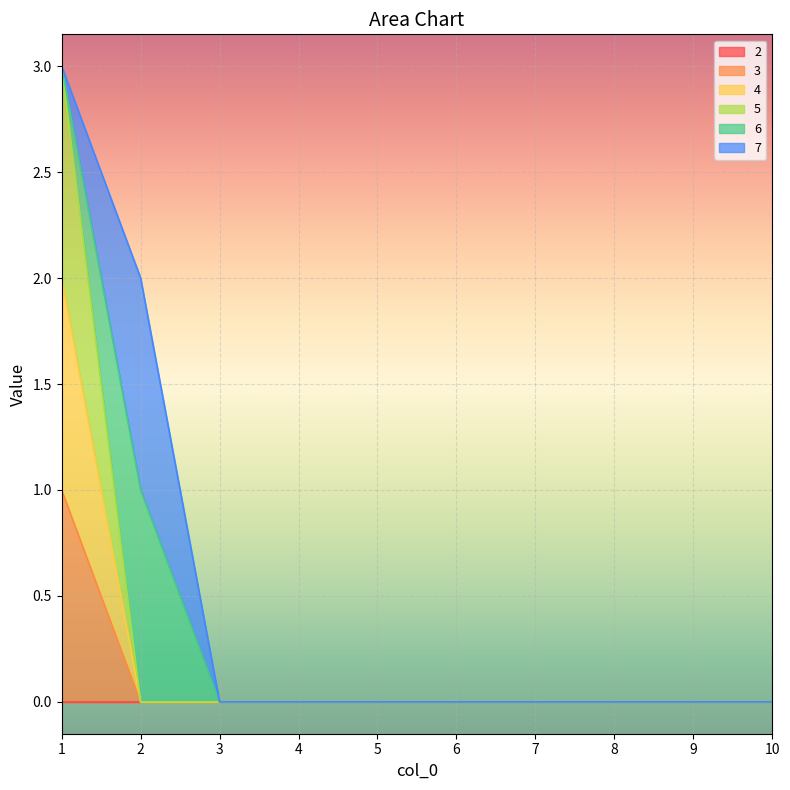

How many values in 4 are above zero?

1